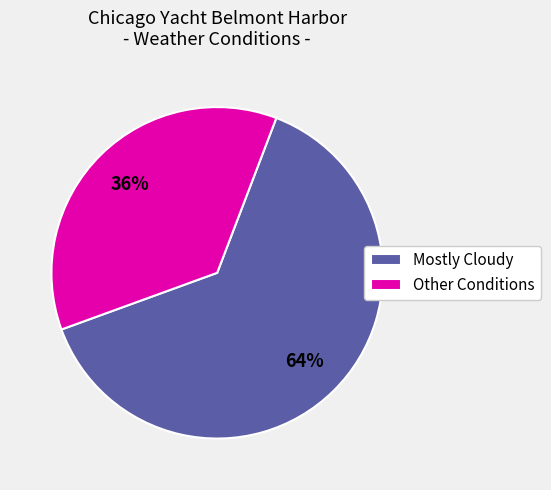

Combined, do Mostly Cloudy and Other Conditions account for over 50%?

Yes